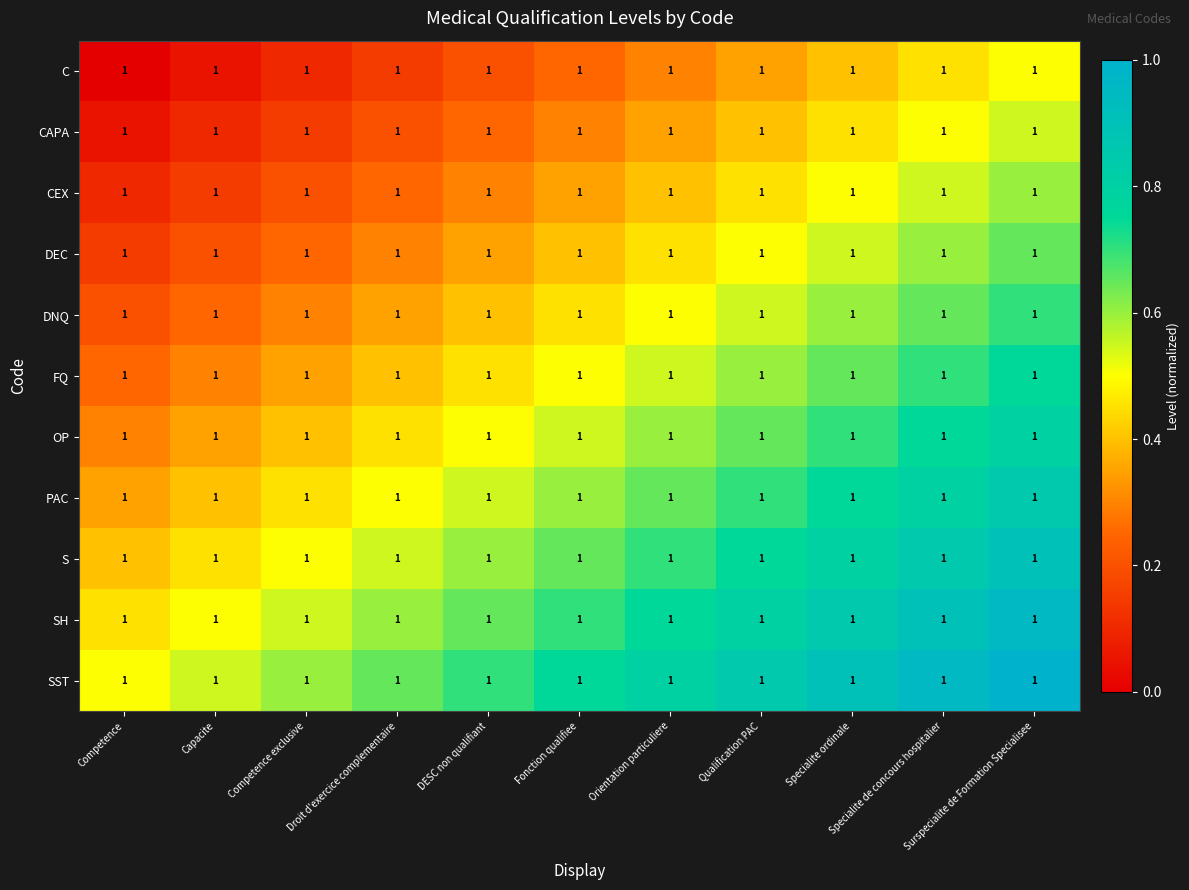

What is the spread (max minus min) of values at Surspecialite de Formation Specialisee?

0.5